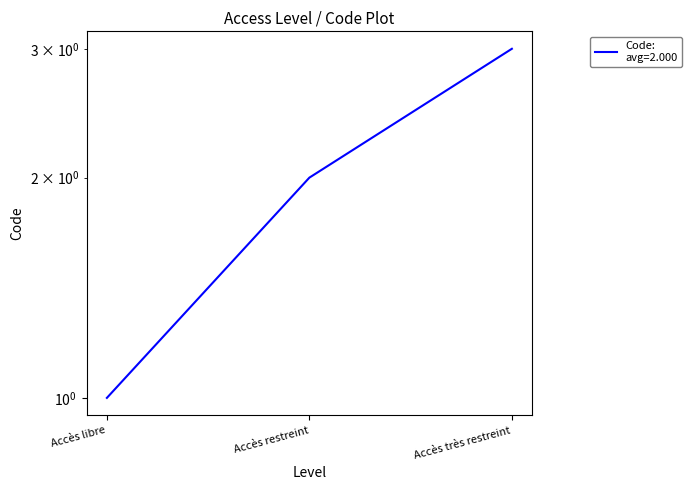

Between Accès restreint and Accès très restreint, which is larger?

Accès très restreint